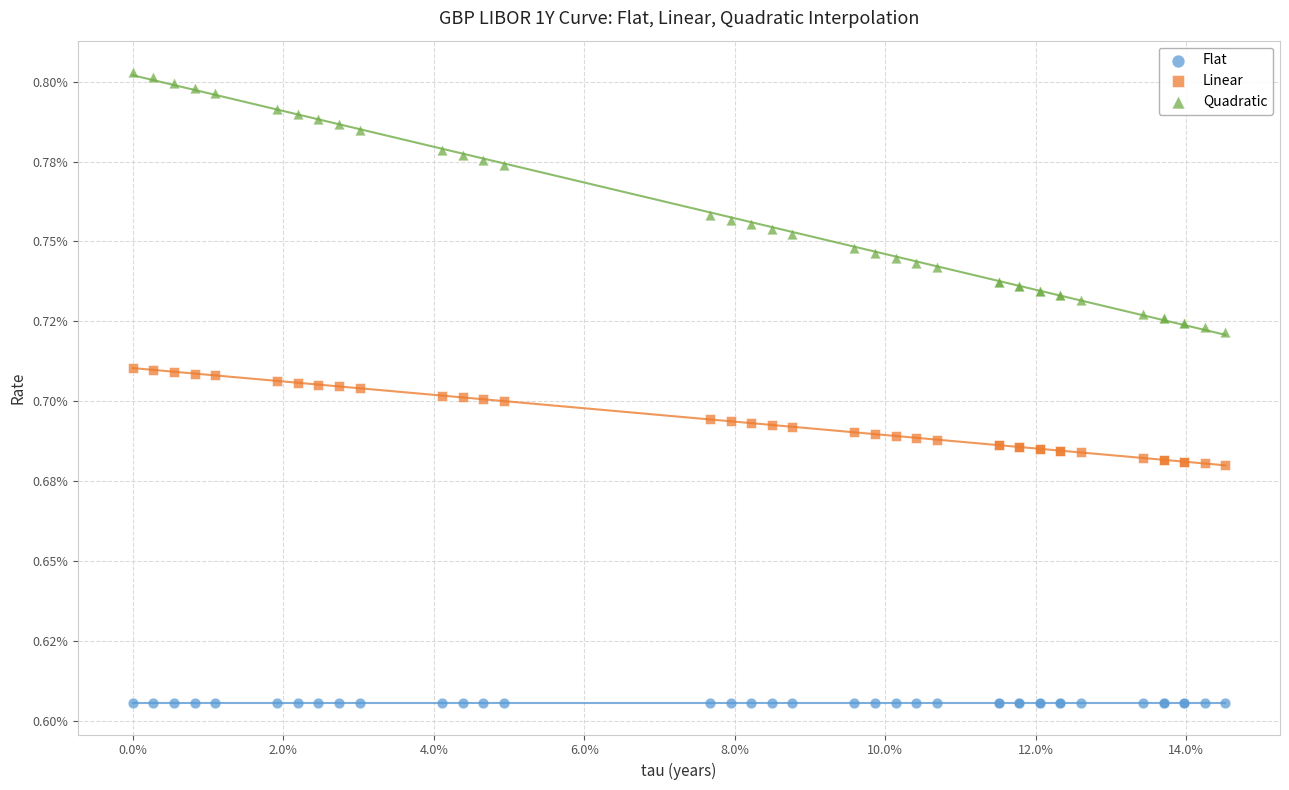

What are all the series names shown in the legend?

Flat, Linear, Quadratic